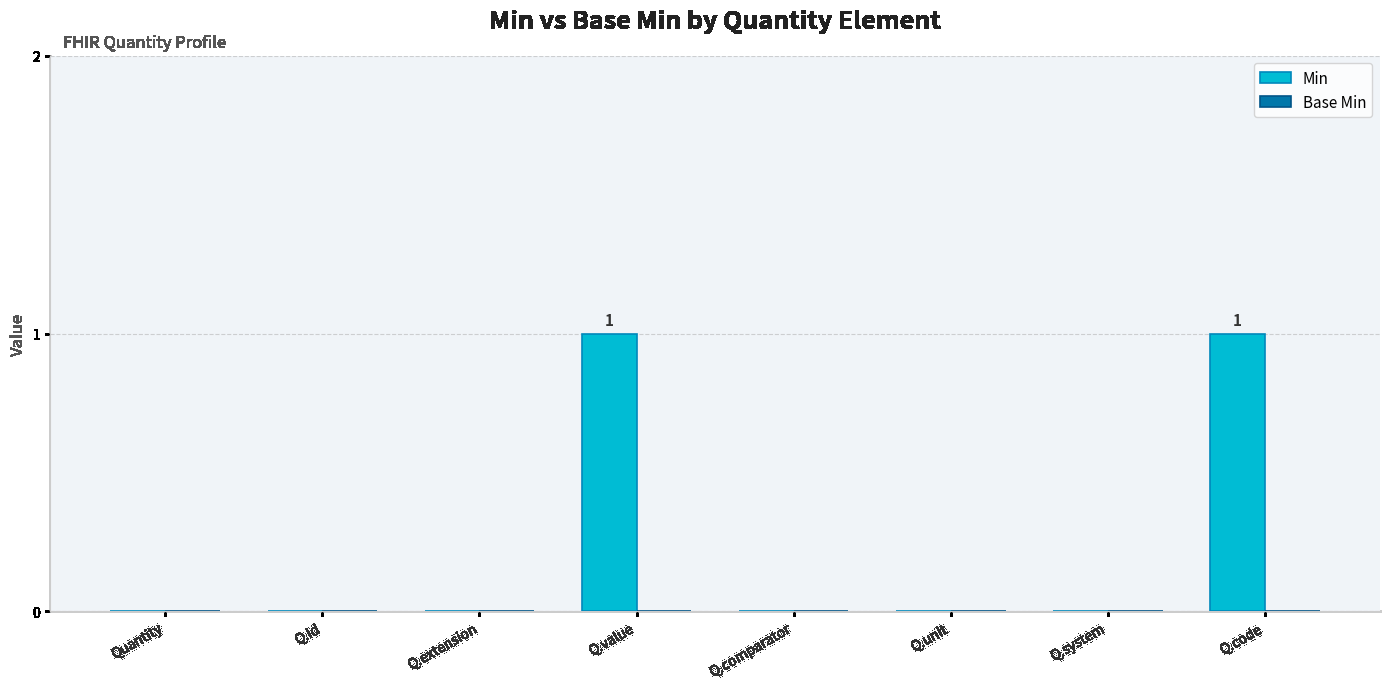

Between Quantity and Q.value, which is larger?

Q.value